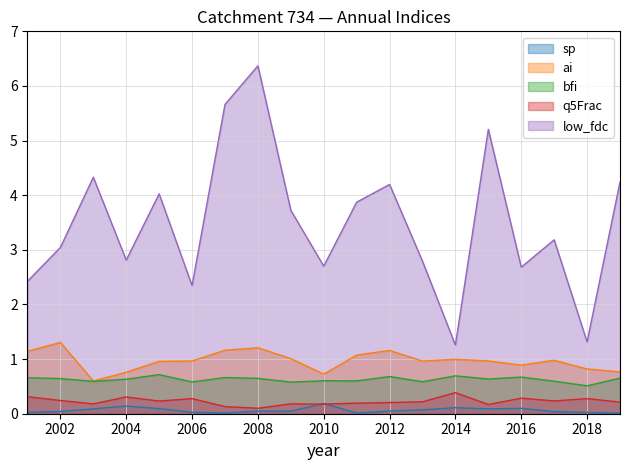

The value of sp at 2002 is 0.0. True or false?

True